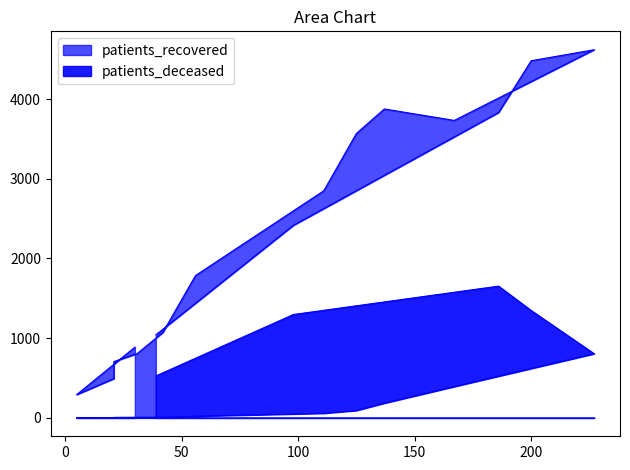

How many values in the patients_recovered series exceed 2416?

7